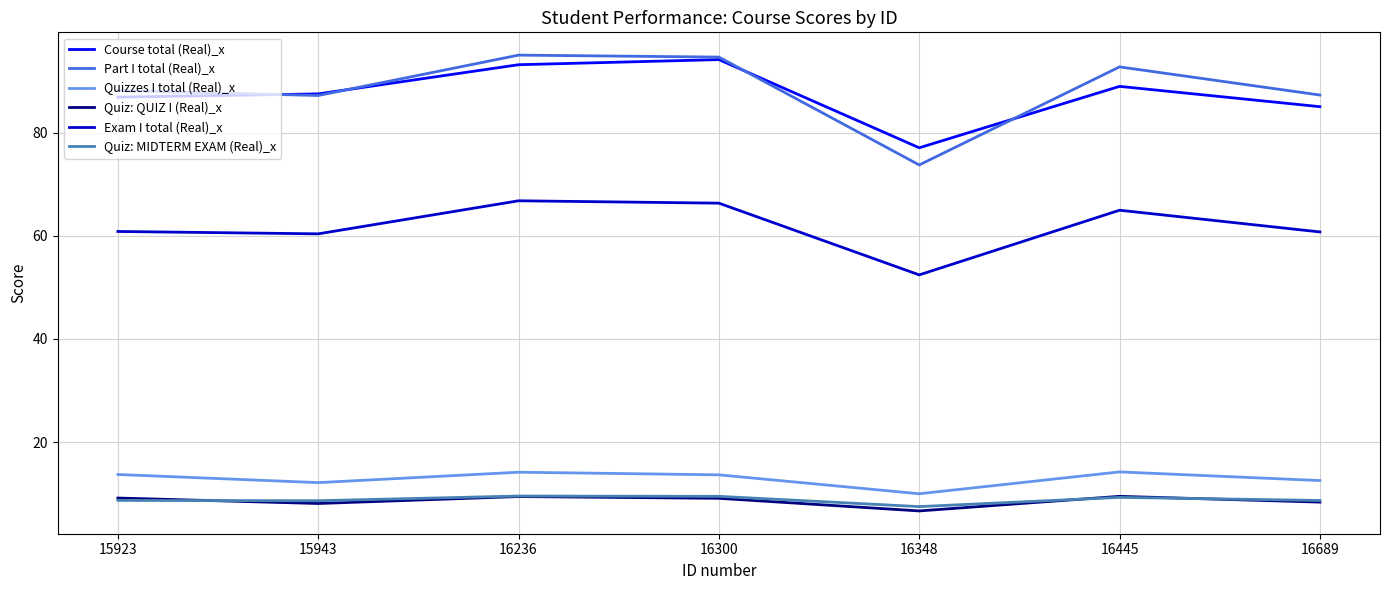

The Course total (Real)_x series shows 144.4 at 16689. True or false?

False